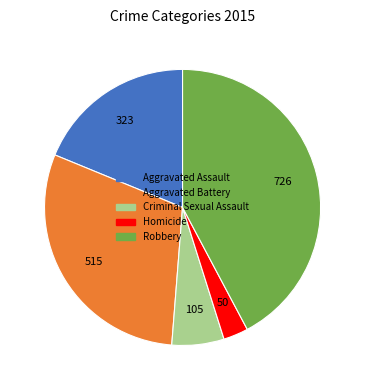

Approximately how many times larger is the value at Homicide compared to Criminal Sexual Assault?

0.5